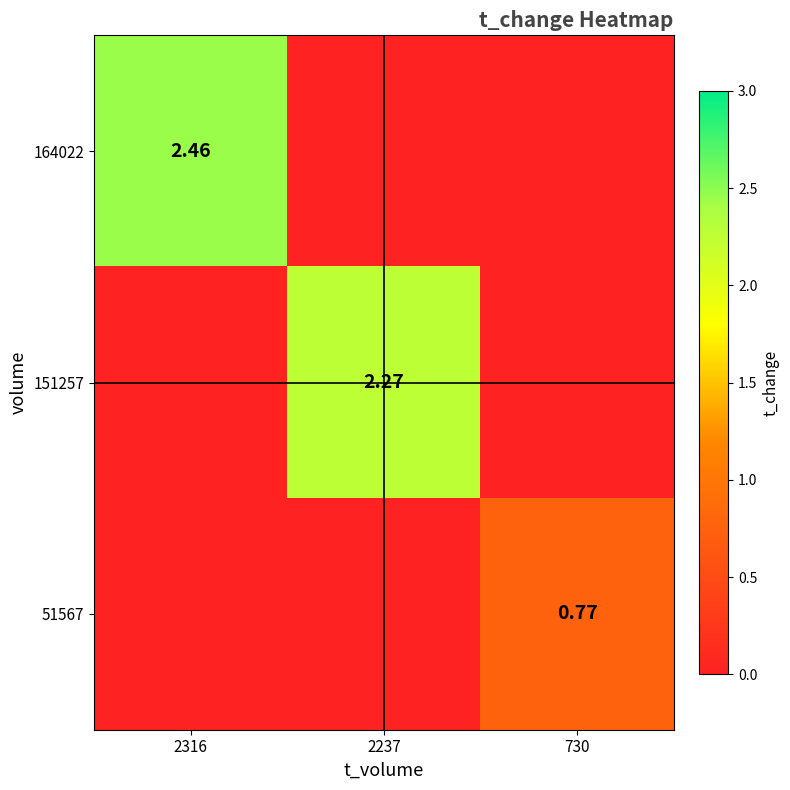

What is the total value across all series at 2237?

2.3